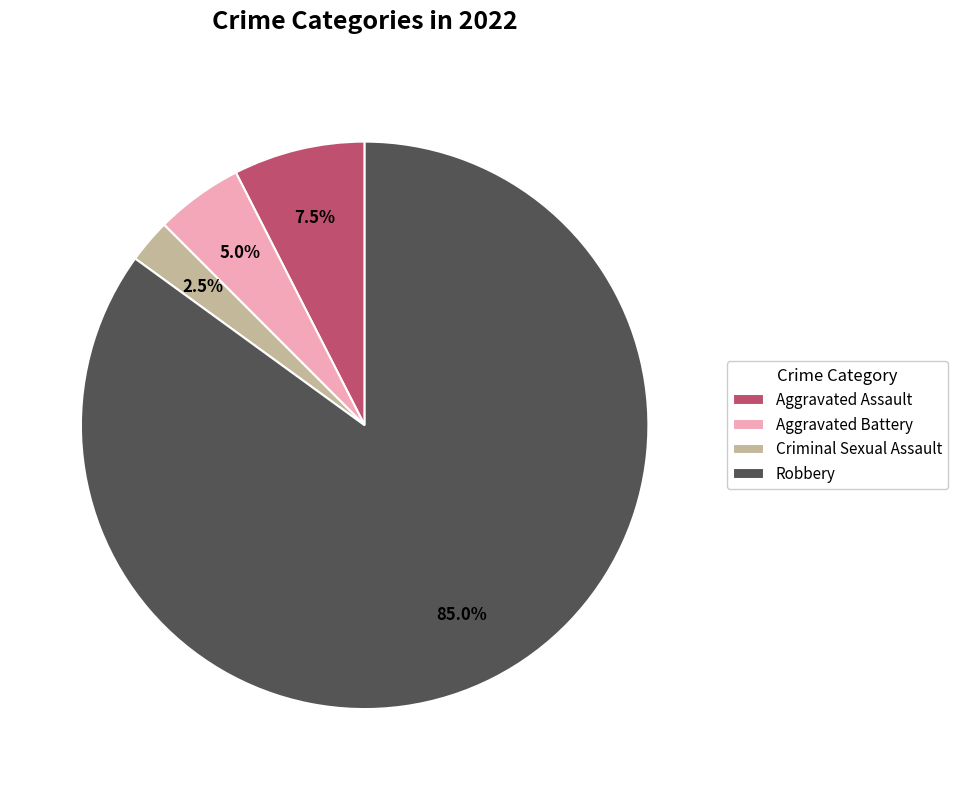

How many slices are in this pie chart?

4